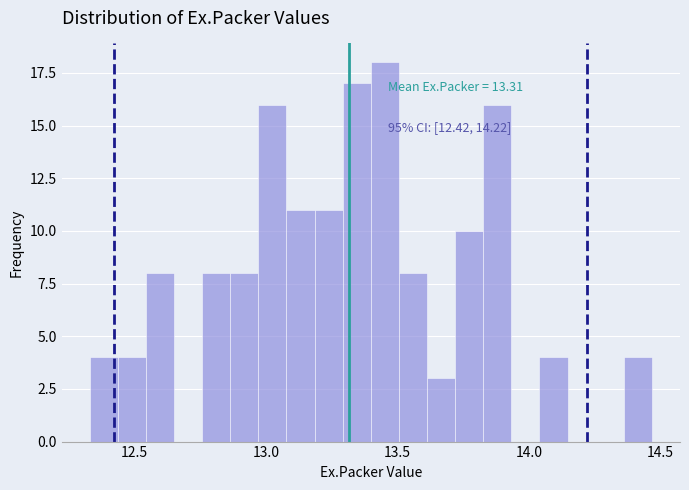

Read against the x-axis, roughly where is the centre of the tallest bar?

13.45